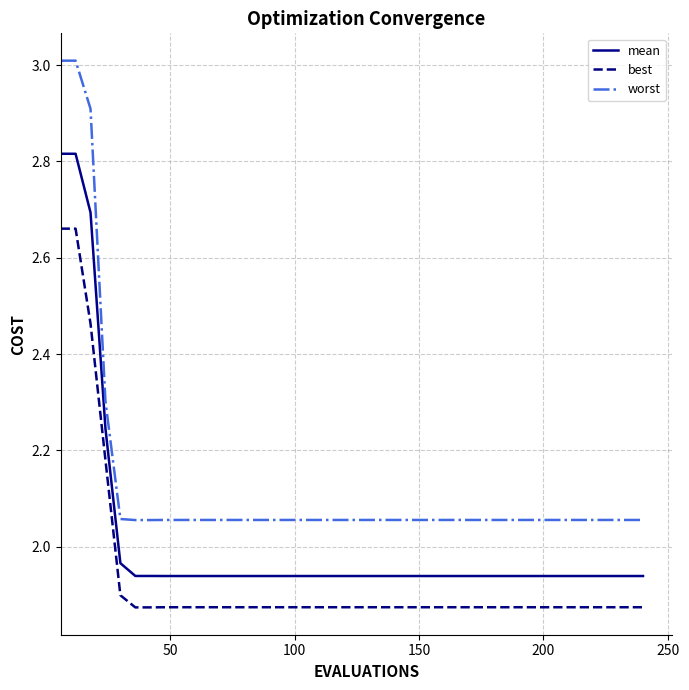

Does the chart have visible grid lines?

Yes